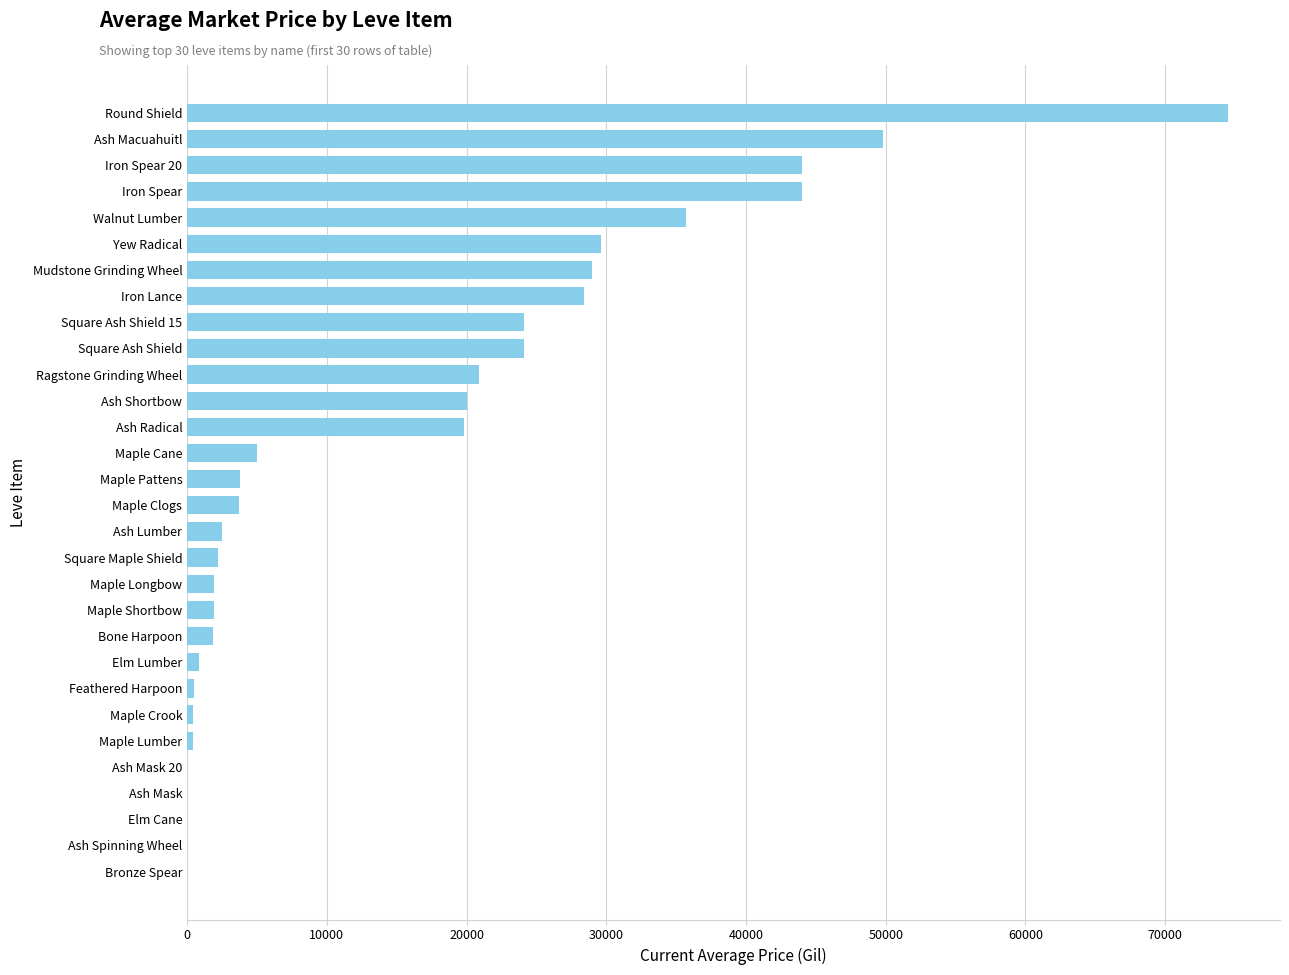

At which category does the chart reach its peak across all series?

Round Shield